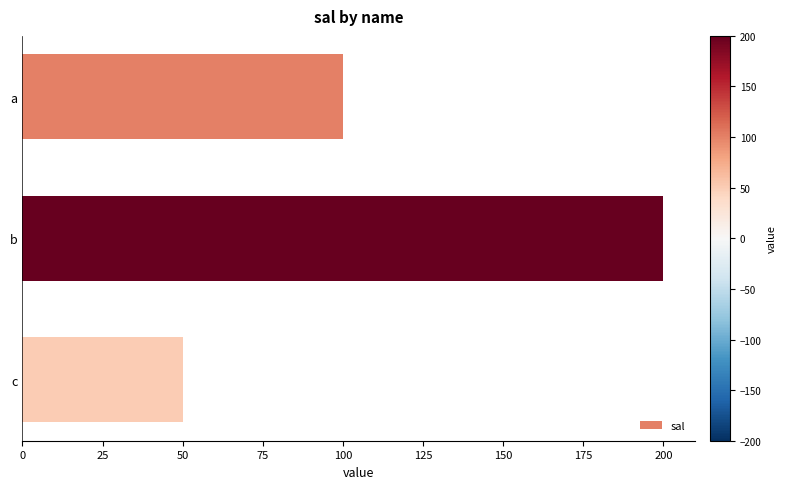

The value at c is 16. True or false?

False